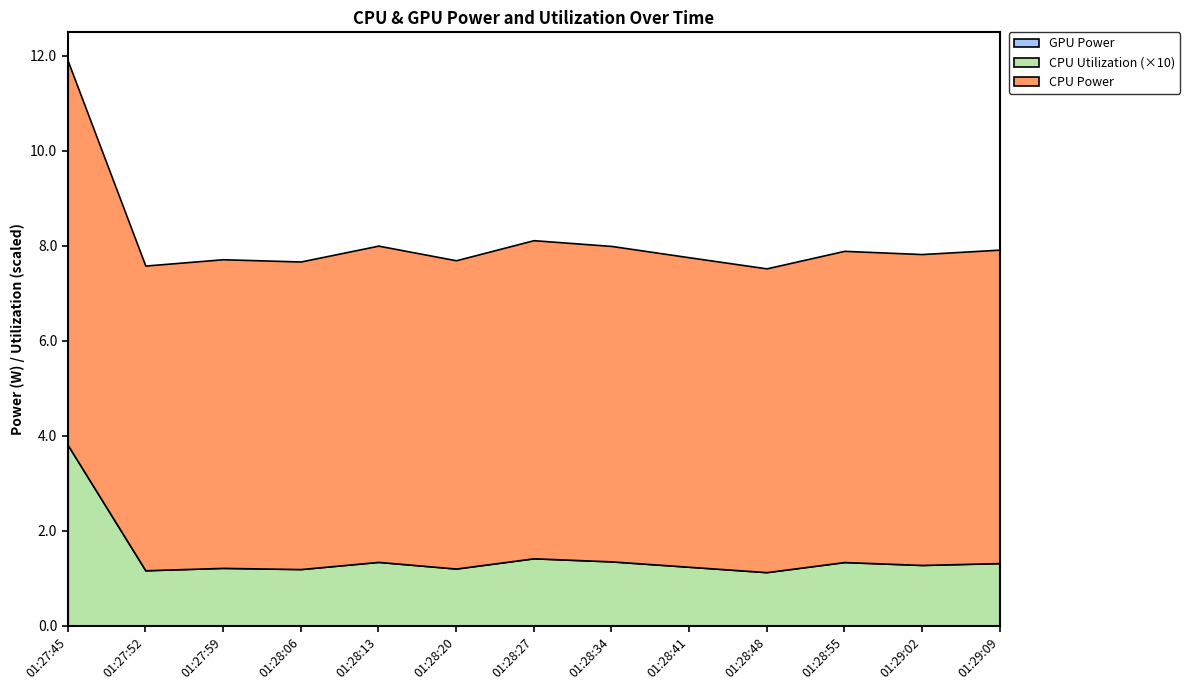

Reading left to right, extract all data points from this chart.

CPU Utilization: 0.4	0.1	0.1	0.1	0.1	0.1	0.1	0.1	0.1	0.1	0.1	0.1	0.1
GPU Power: 0.0	0.0	0.0	0.0	0.0	0.0	0.0	0.0	0.0	0.0	0.0	0.0	0.0
CPU Power: 8.1	6.4	6.5	6.5	6.7	6.5	6.7	6.6	6.5	6.4	6.6	6.5	6.6
Total Power: 8.1	6.4	6.5	6.5	6.7	6.5	6.7	6.6	6.5	6.4	6.6	6.5	6.6